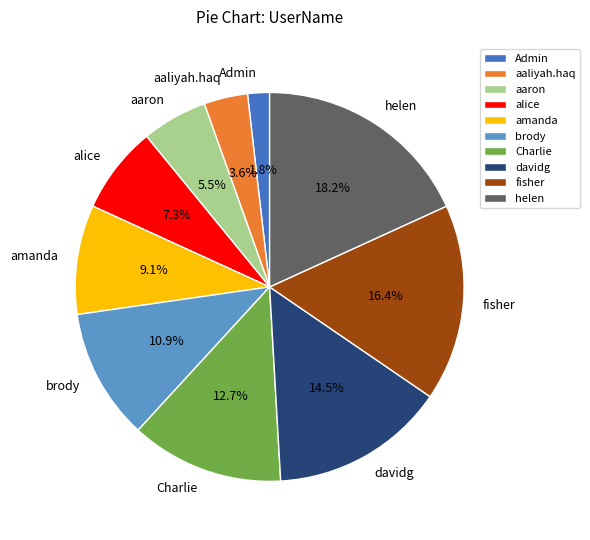

Is there a majority slice in this chart?

No